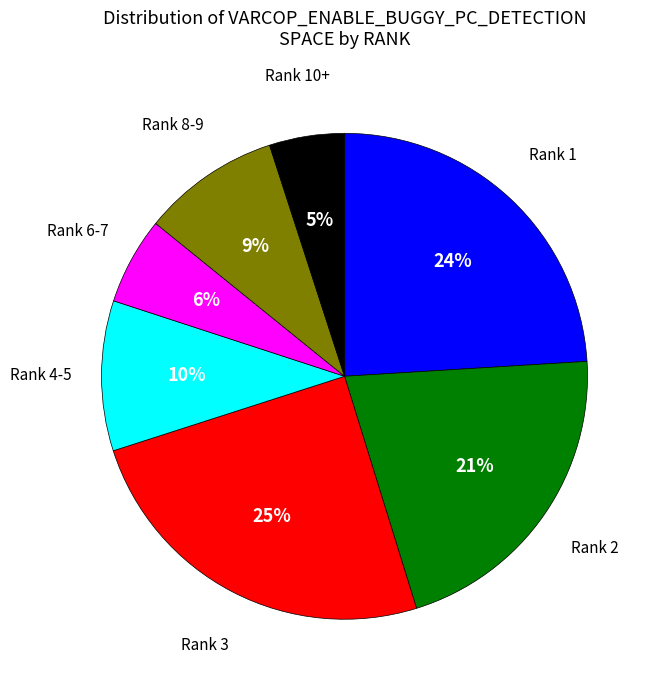

Between Rank 6-7 and Rank 10+, which is larger?

Rank 6-7